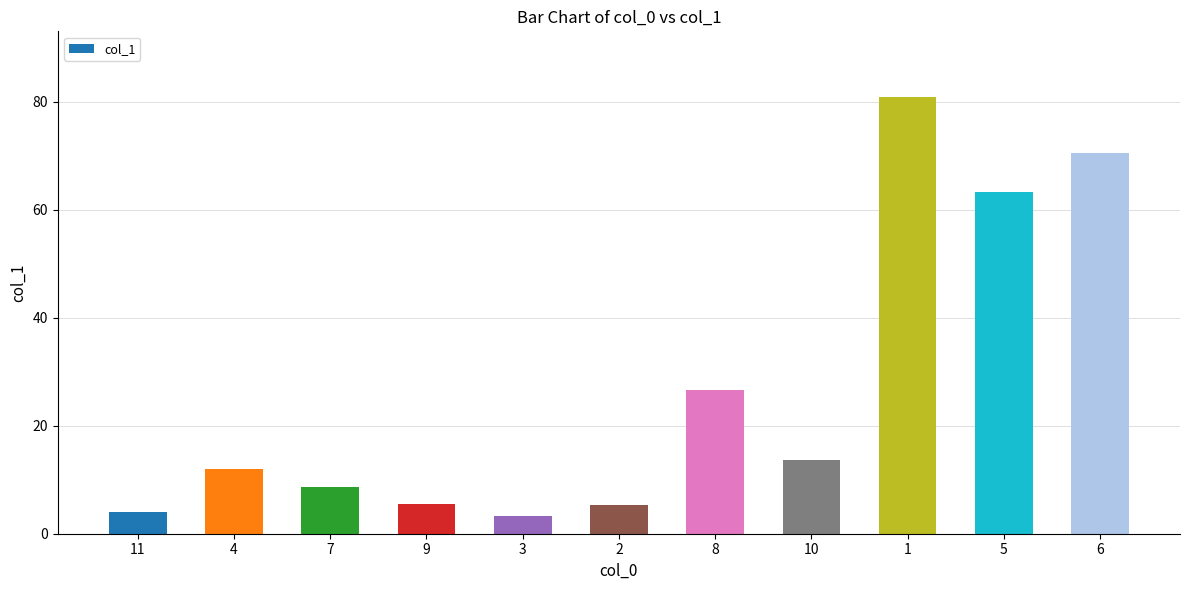

What value does the data have at 4?

12.0